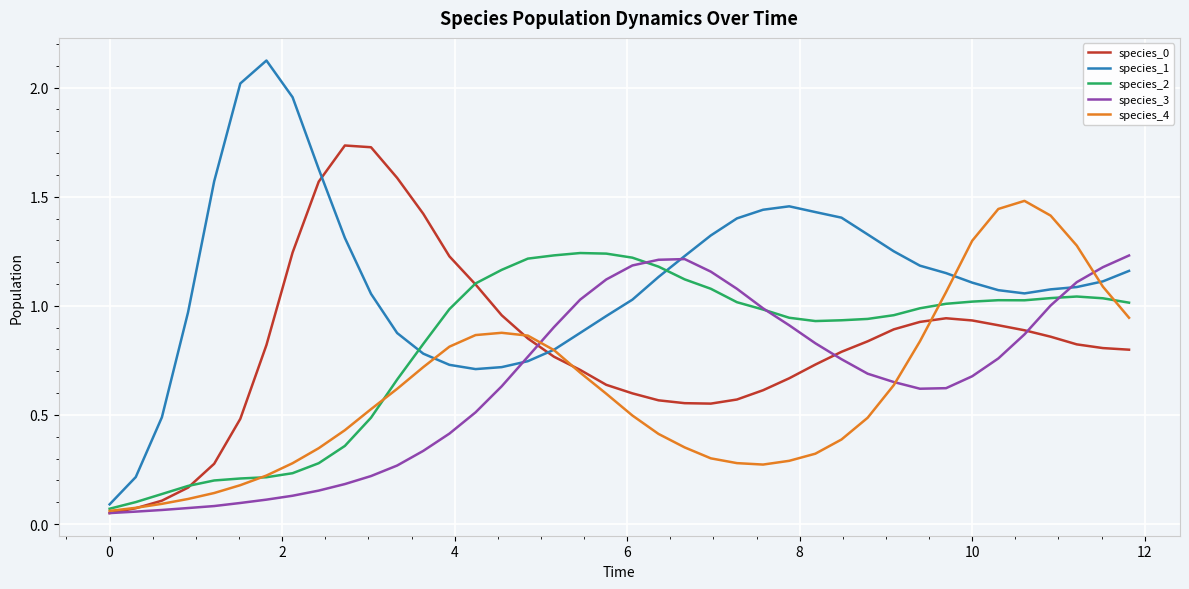

Which series has the largest total across all categories?

species_1